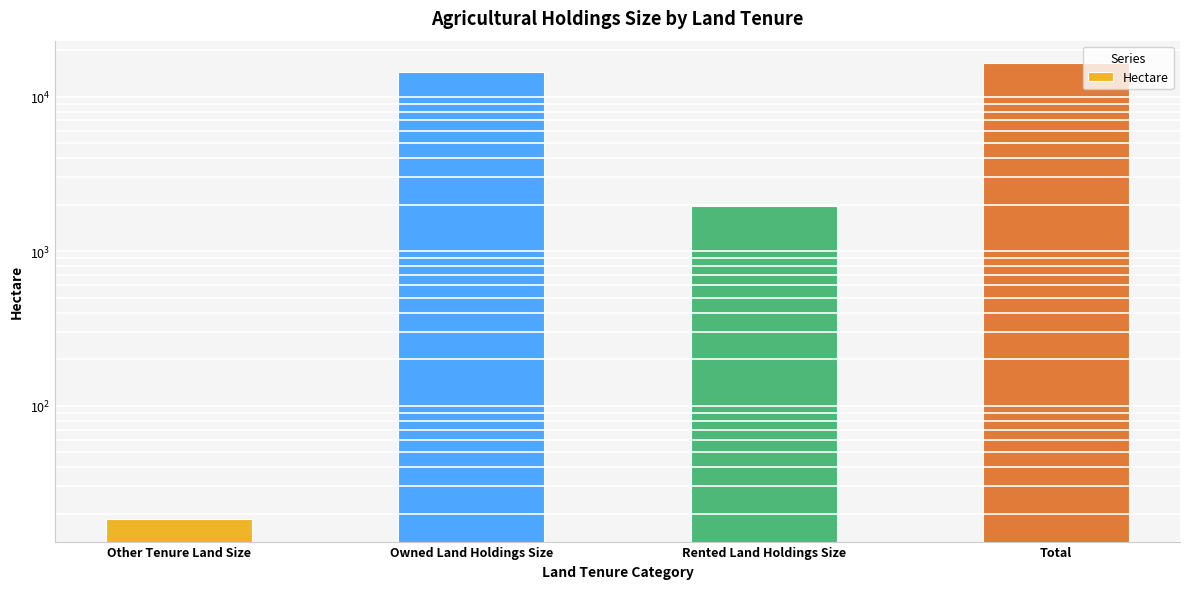

Reading left to right, list all the values displayed in this chart.

Other Tenure Land Size=18.5	Owned Land Holdings Size=14415.2	Rented Land Holdings Size=1948.8	Total=16382.5